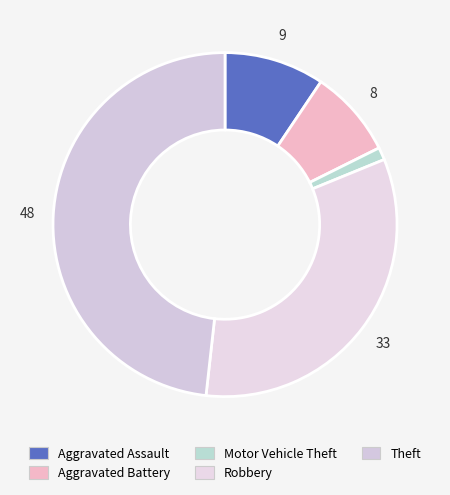

How many segments does this pie chart have?

5